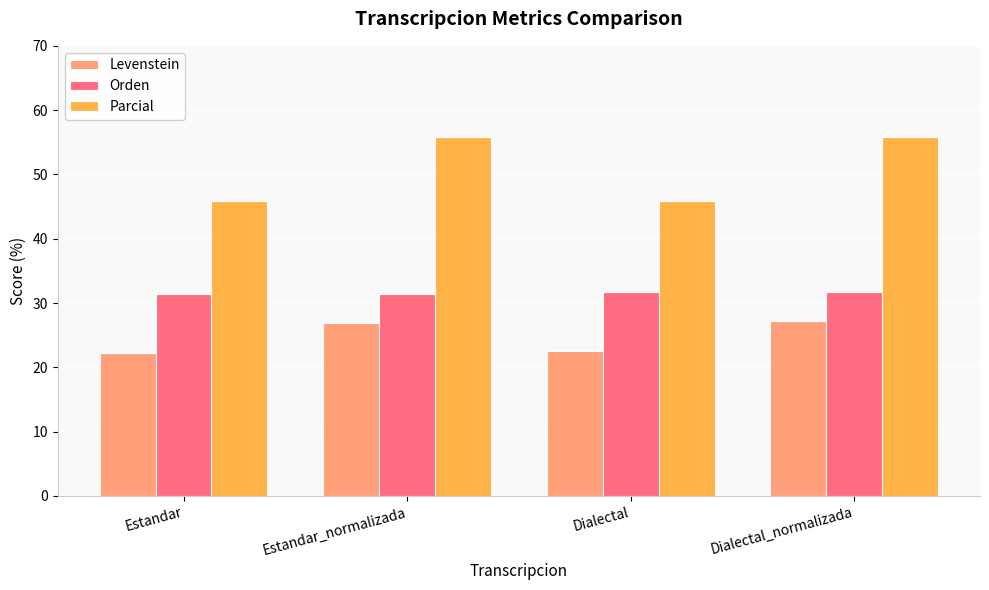

What is the spread (max minus min) of values at Dialectal?

23.5